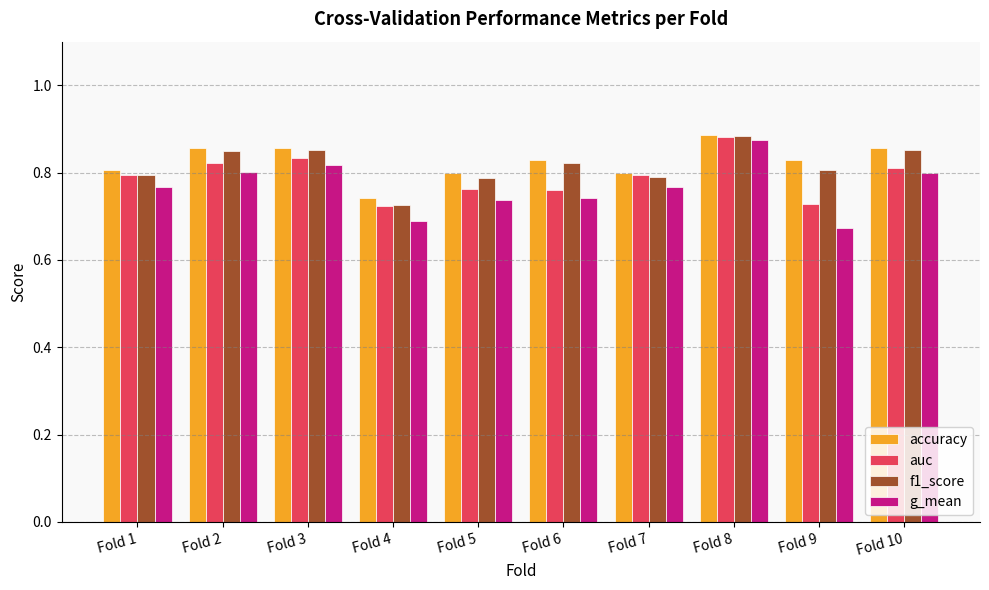

Which category has the highest value across all series?

Fold 8